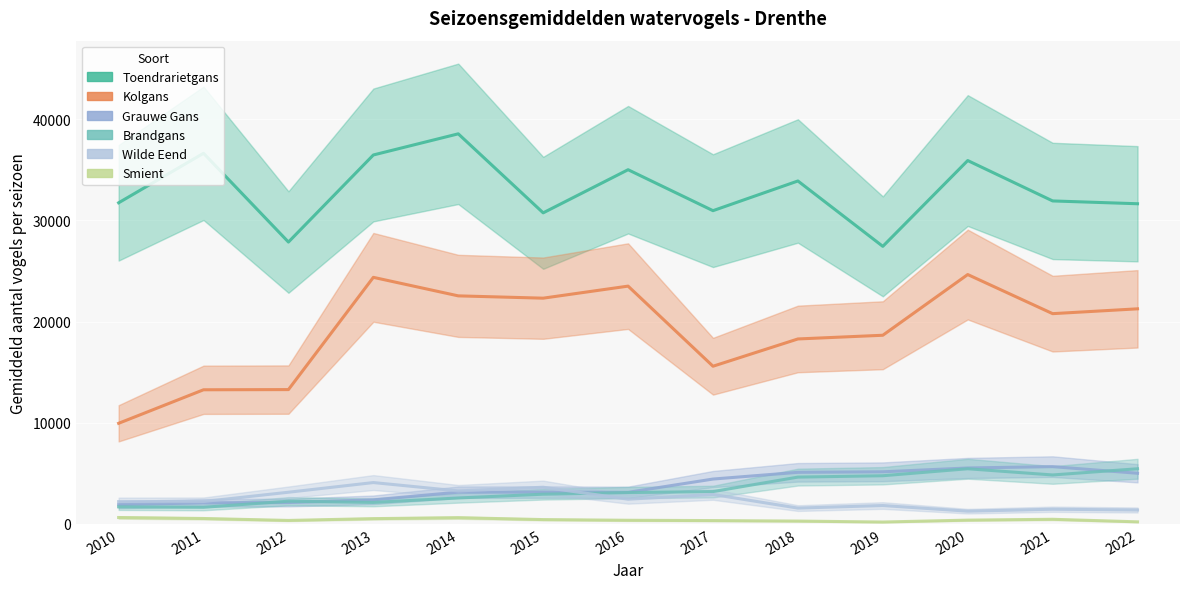

What are all the series names shown in the legend?

Toendrarietgans, Kolgans, Grauwe Gans, Brandgans, Wilde Eend, Smient